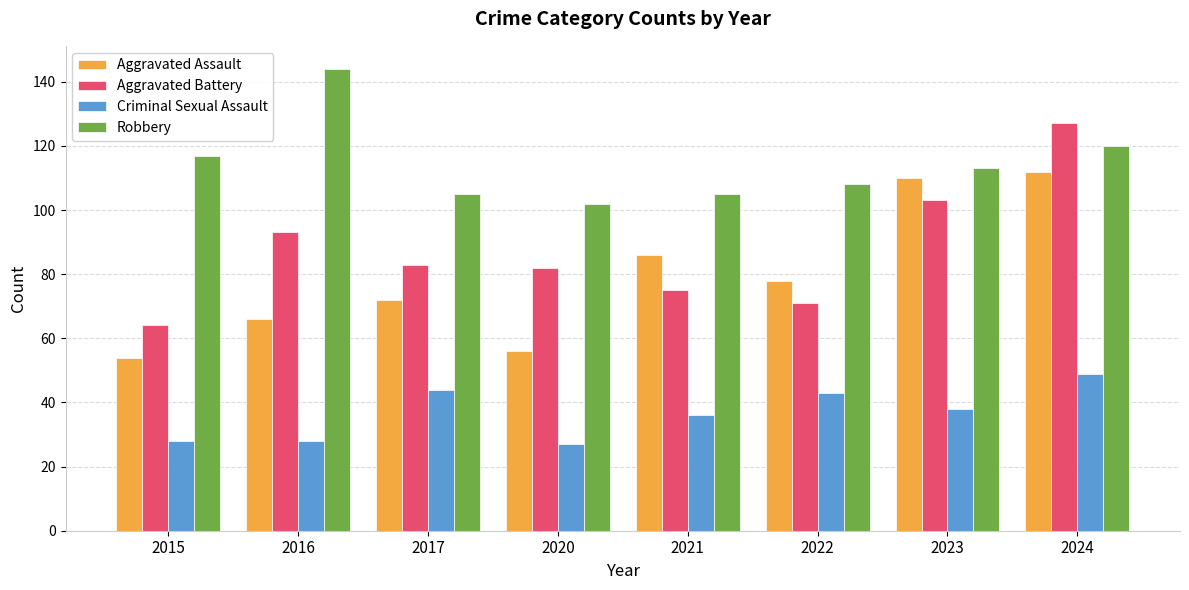

List the series in order of their peak value, highest first.

Robbery, Aggravated Battery, Aggravated Assault, Criminal Sexual Assault